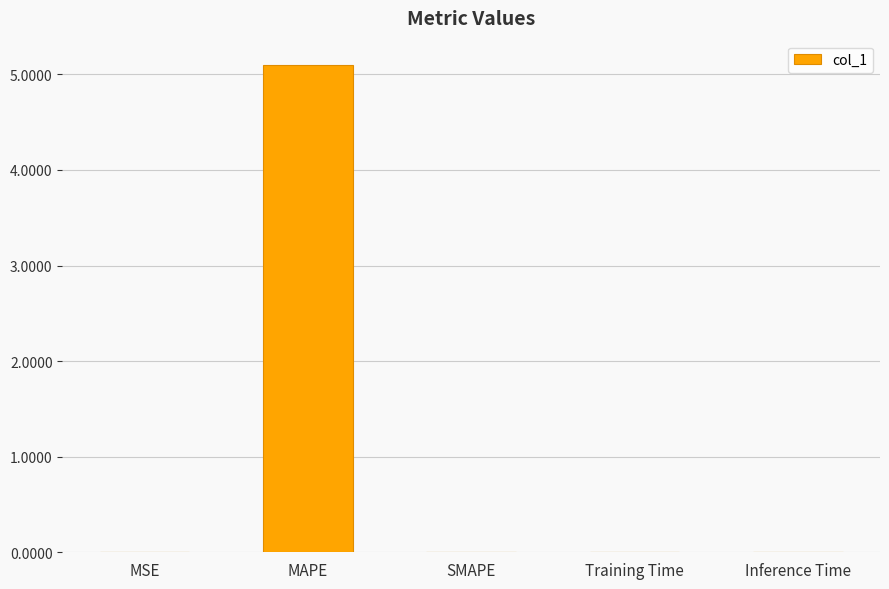

Count the number of data series in this chart.

1